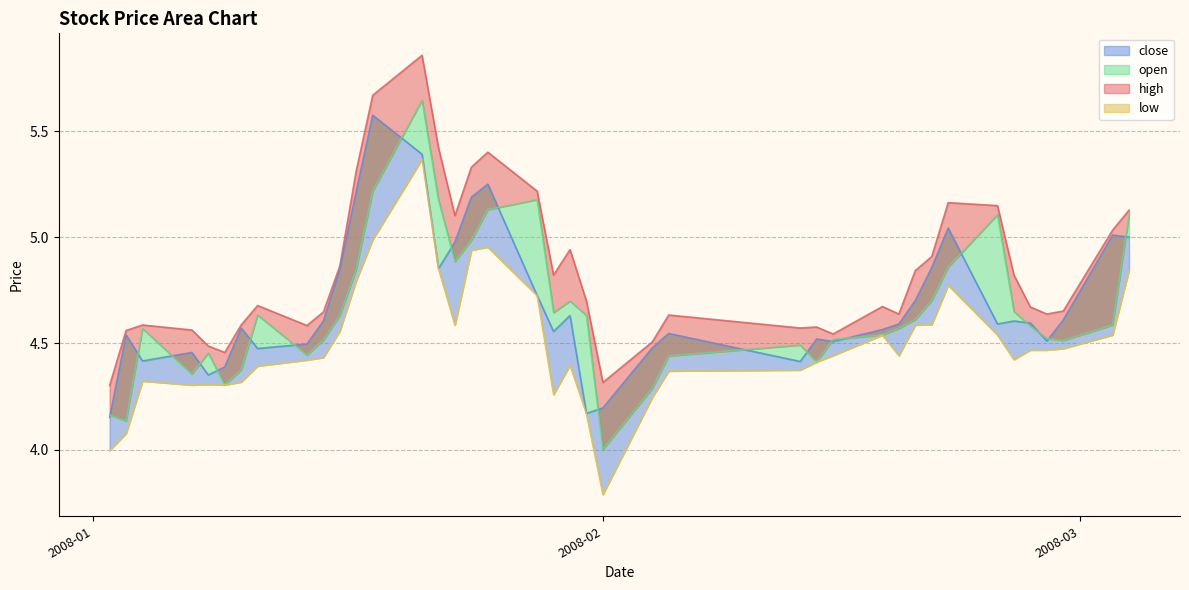

What is the value of the low point at the 18th from the left?

5.0